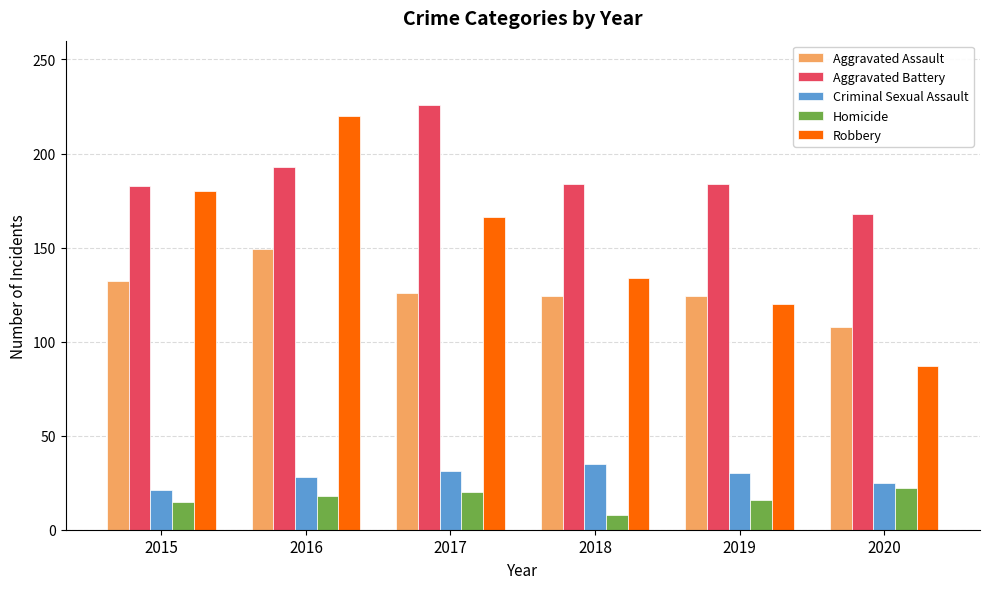

True or false: Criminal Sexual Assault has a value of 21 at 2015.

True